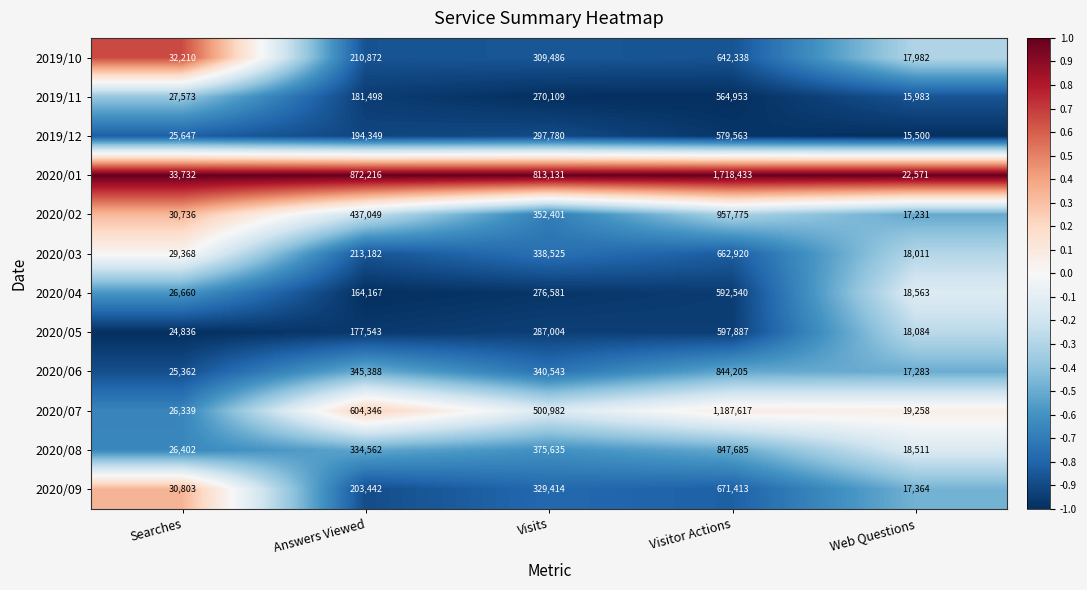

Count the number of categories in the chart.

5